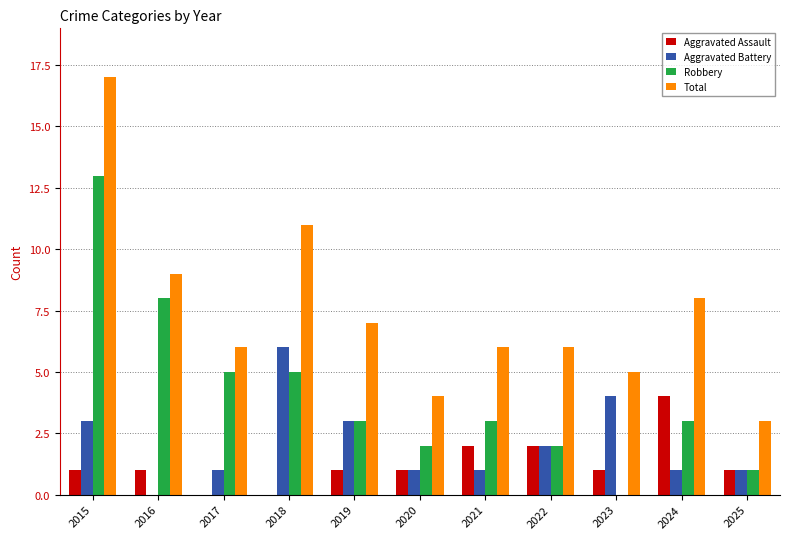

Reading left to right, list all the values displayed in this chart.

Aggravated Assault: 1	1	0	0	1	1	2	2	1	4	1
Aggravated Battery: 3	0	1	6	3	1	1	2	4	1	1
Robbery: 13	8	5	5	3	2	3	2	0	3	1
Total: 17	9	6	11	7	4	6	6	5	8	3